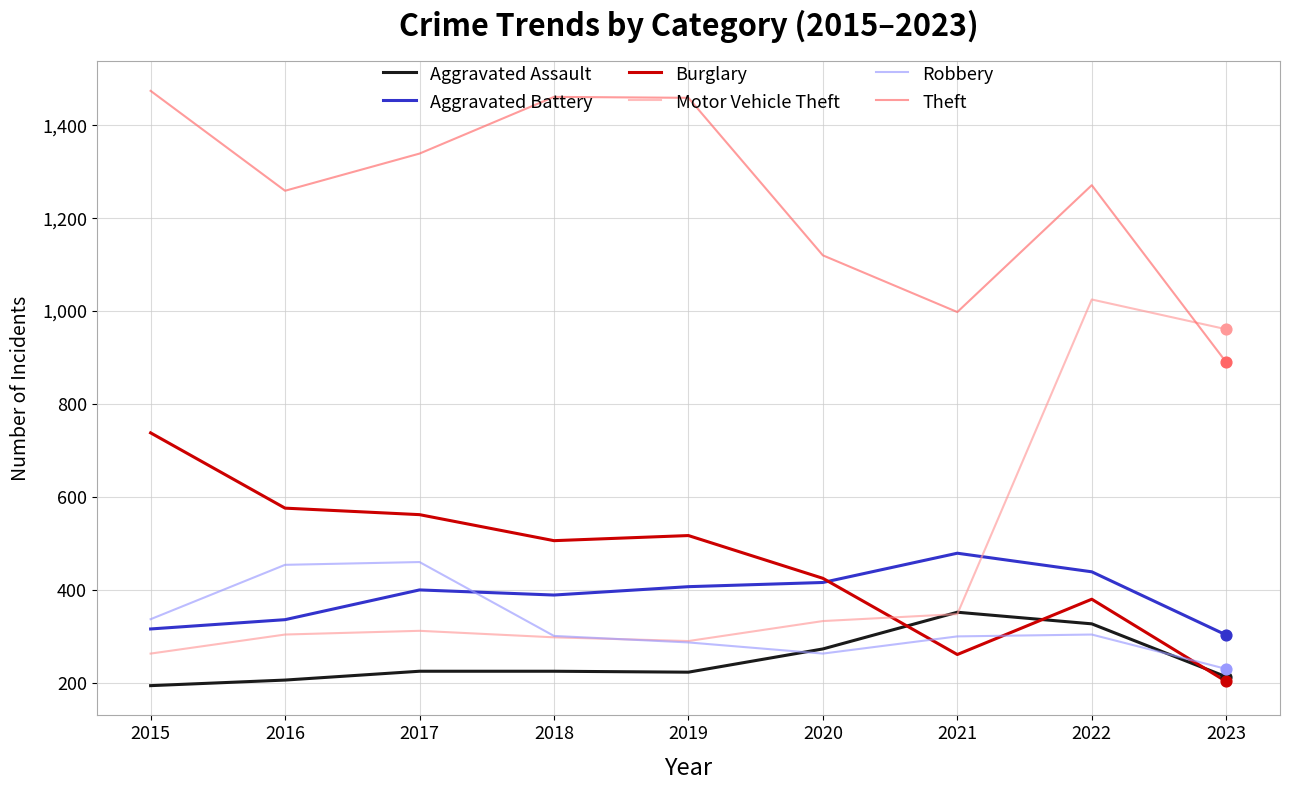

Is the value of Aggravated Battery at 2018 greater than the value of Aggravated Assault at 2023?

Yes